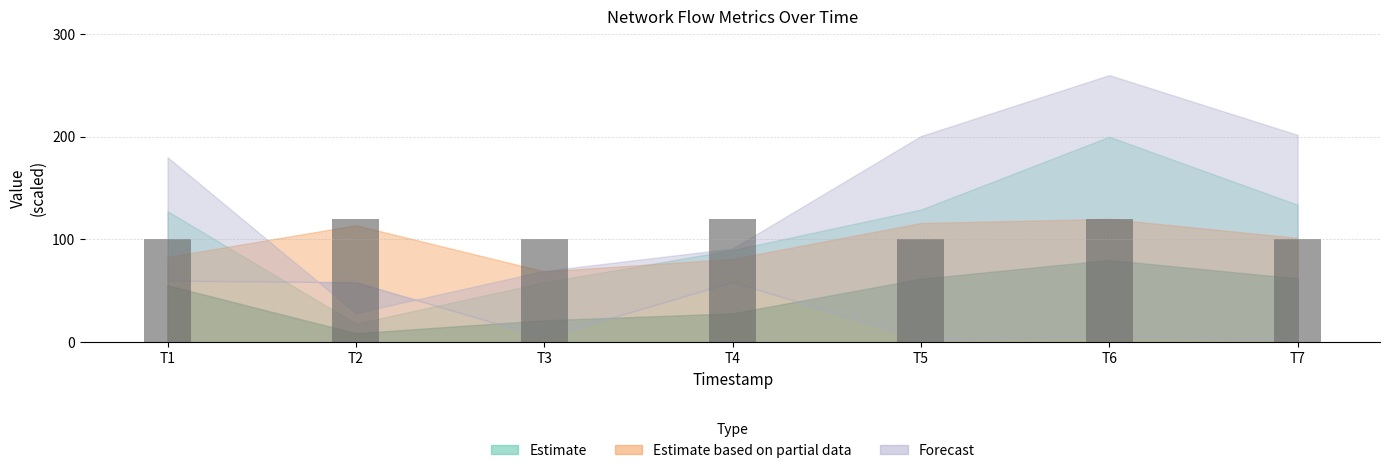

What is the ratio of the value at T3 to the value at T6?

0.8